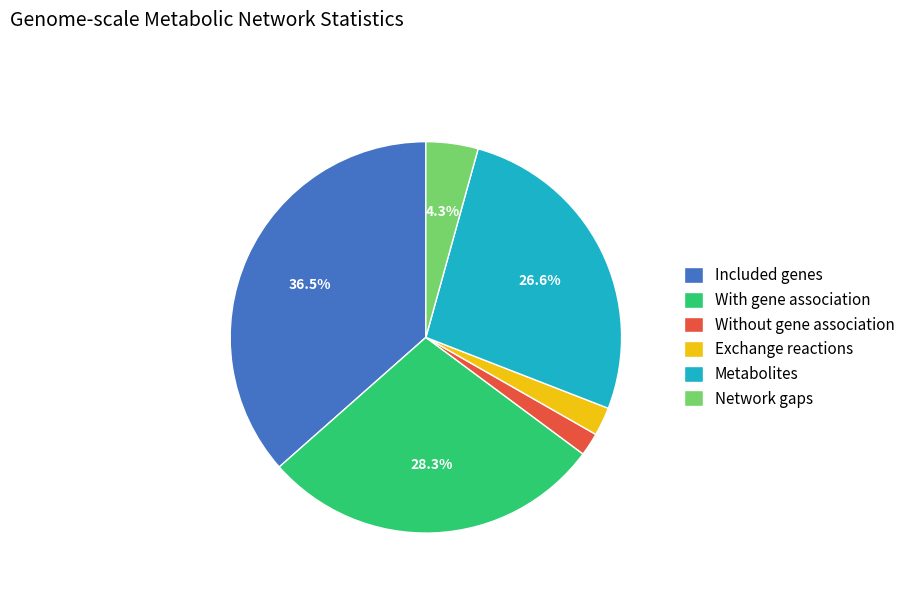

Is it true that Network gaps is 4% of the pie?

True